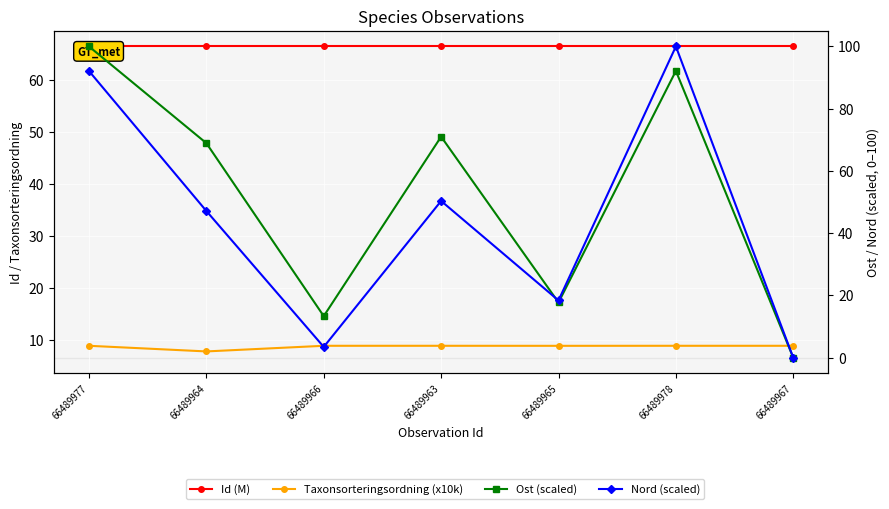

Reading right to left, list all the values displayed in this chart.

Id (M): 66.5	66.5	66.5	66.5	66.5	66.5	66.5
Taxonsorteringsordning (x10k): 8.9	8.9	8.9	8.9	8.9	7.9	8.9
Ost (scaled): 0.0	92.1	17.7	71.0	13.4	68.9	100.0
Nord (scaled): 0.0	100.0	18.4	50.4	3.5	47.1	92.1